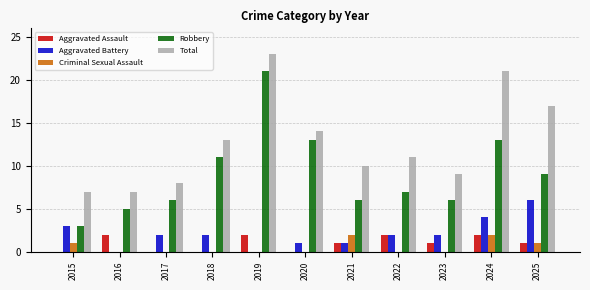

What are all the series names shown in the legend?

Aggravated Assault, Aggravated Battery, Criminal Sexual Assault, Robbery, Total